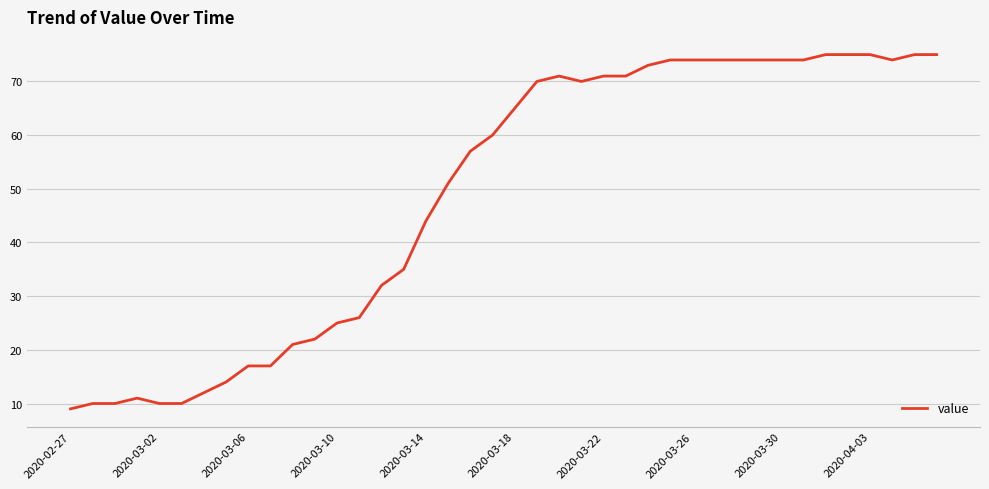

What is the average value?

49